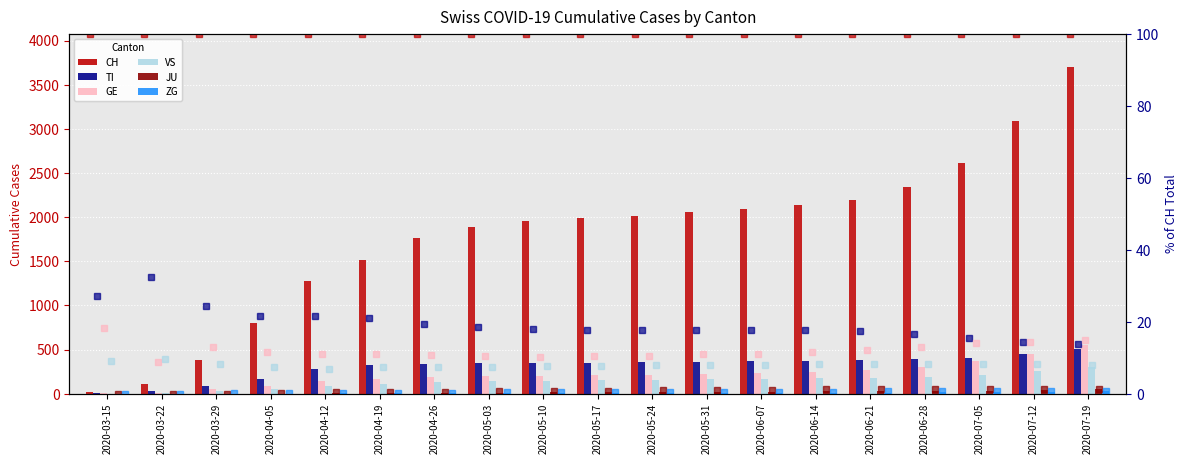

Reading left to right, list all the values displayed in this chart.

CH: 22	114	380	800	1281	1519	1760	1894	1958	1991	2013	2060	2093	2133	2195	2340	2614	3094	3706
TI: 6	37	93	173	277	321	341	349	351	354	358	365	370	375	381	390	408	447	510
GE: 4	10	49	93	143	169	189	197	202	208	214	226	234	248	265	305	368	448	549
VS: 2	11	31	59	88	114	132	143	149	155	160	167	170	175	181	195	218	255	301
JU: 0	0	0	2	5	8	11	14	16	18	20	22	24	26	28	31	36	43	52
ZG: 0	0	1	2	4	5	6	7	8	9	10	11	12	13	14	16	19	24	30